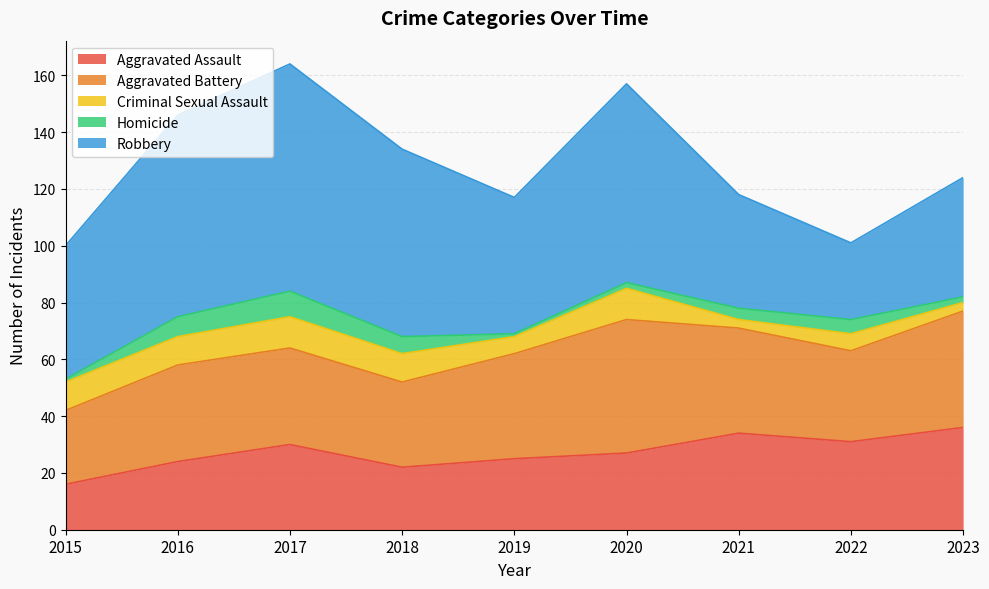

What is the difference between the highest and lowest values at 2021?

37